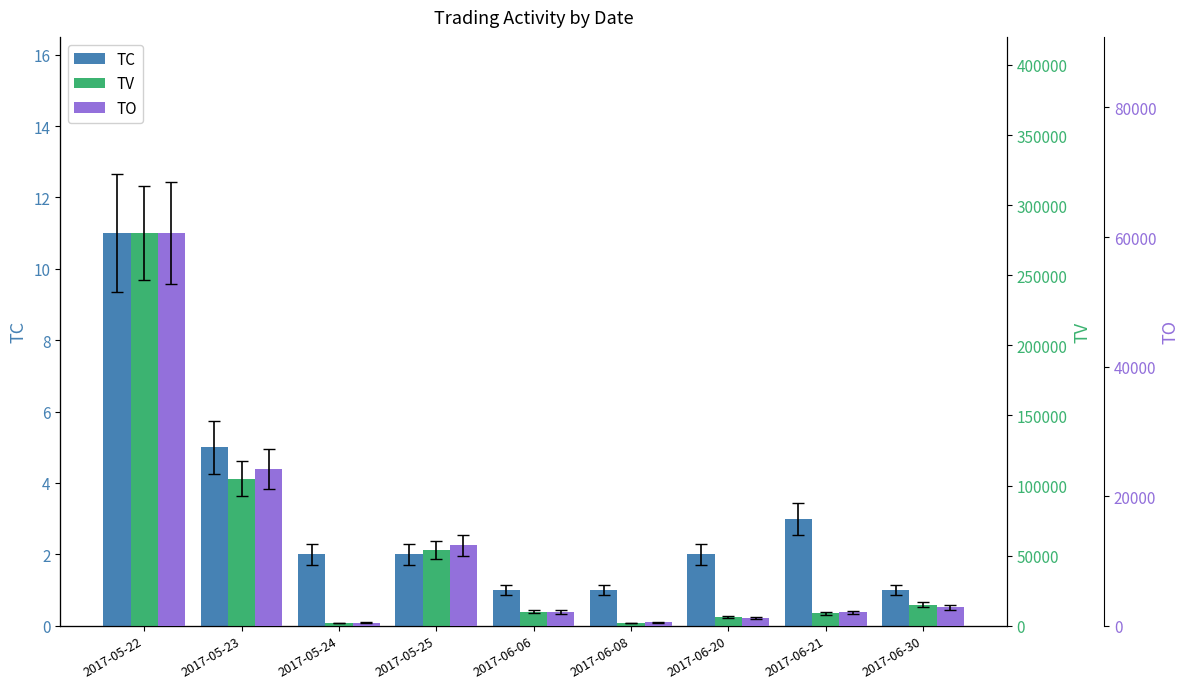

Does the chart contain stacked bars?

No